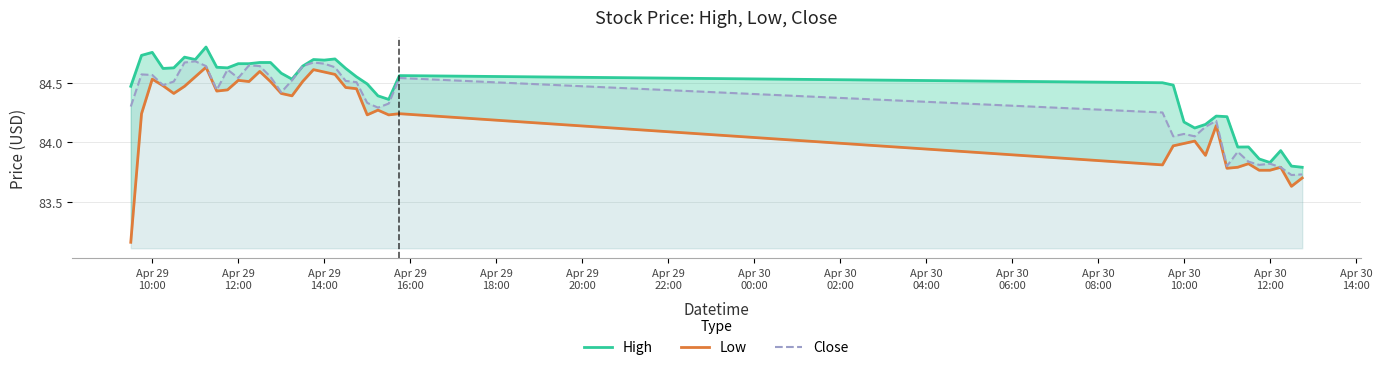

How many interior local peaks does the Close series have?

10